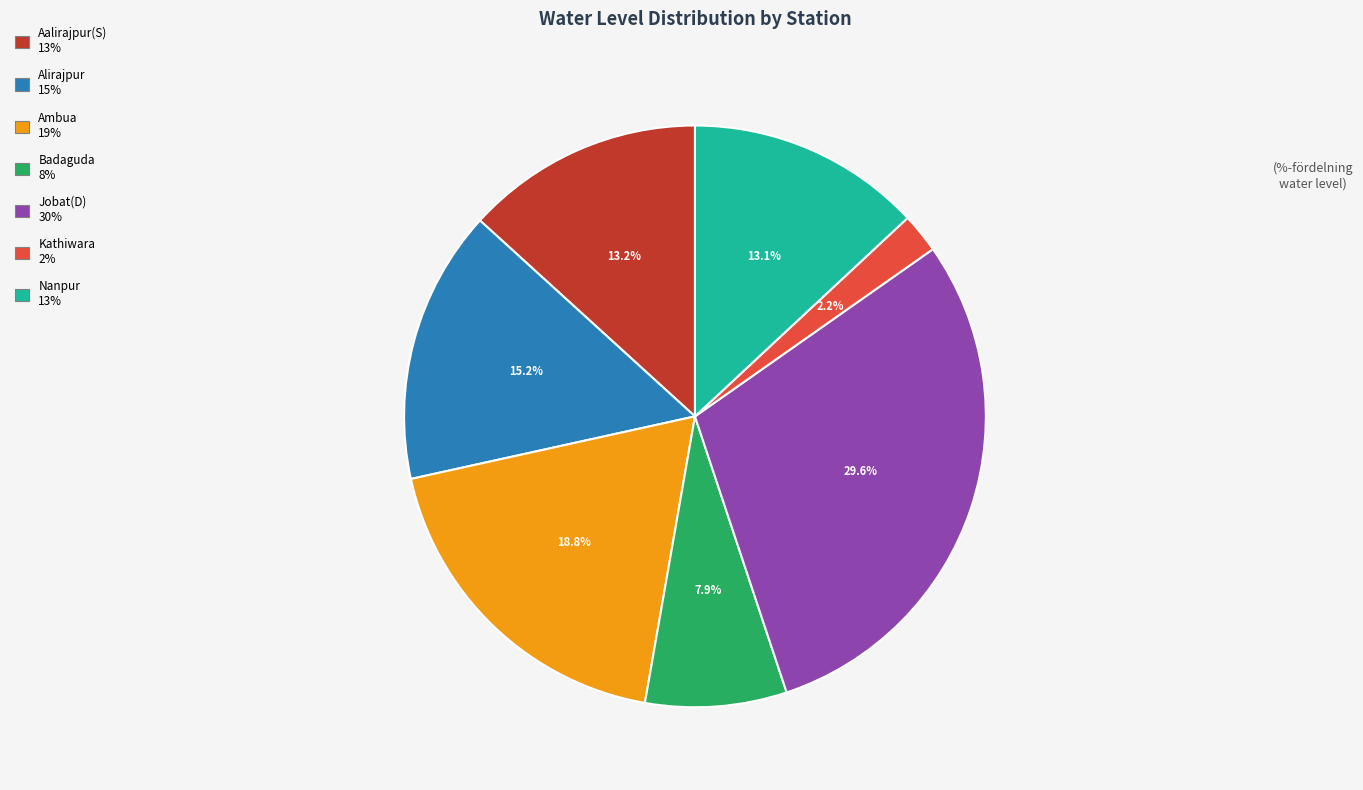

Approximately how many times larger is the value at Ambua compared to Nanpur?

1.4